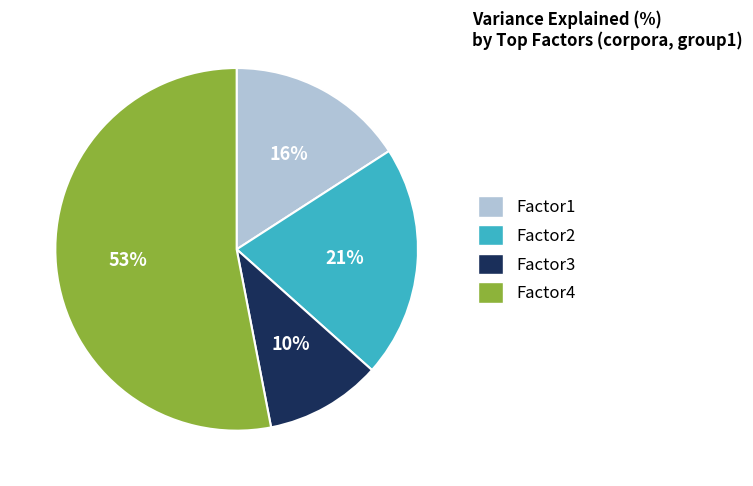

True or false: Factor4 accounts for 64% of the total.

False